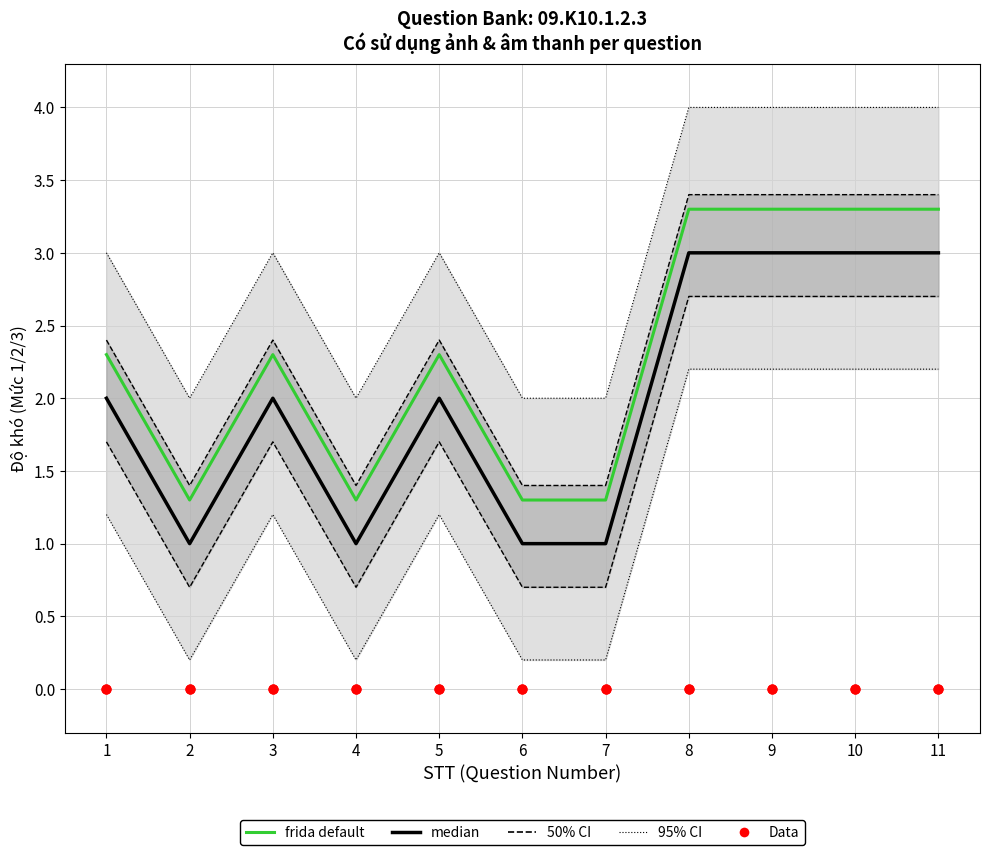

Which series has the largest Y range (max minus min)?

median